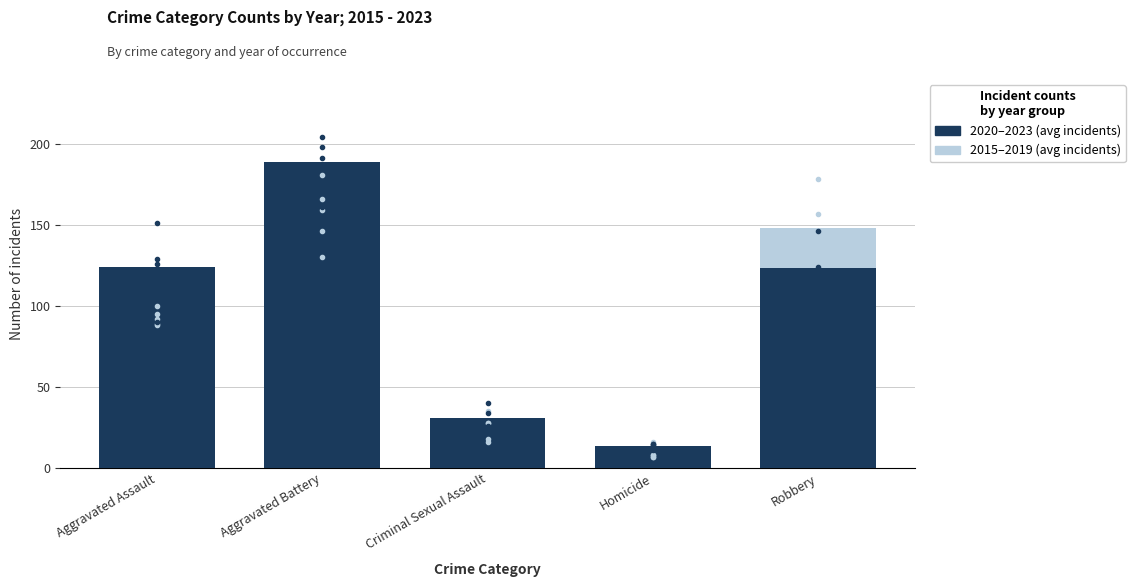

At how many categories does at least one series exceed 136?

2